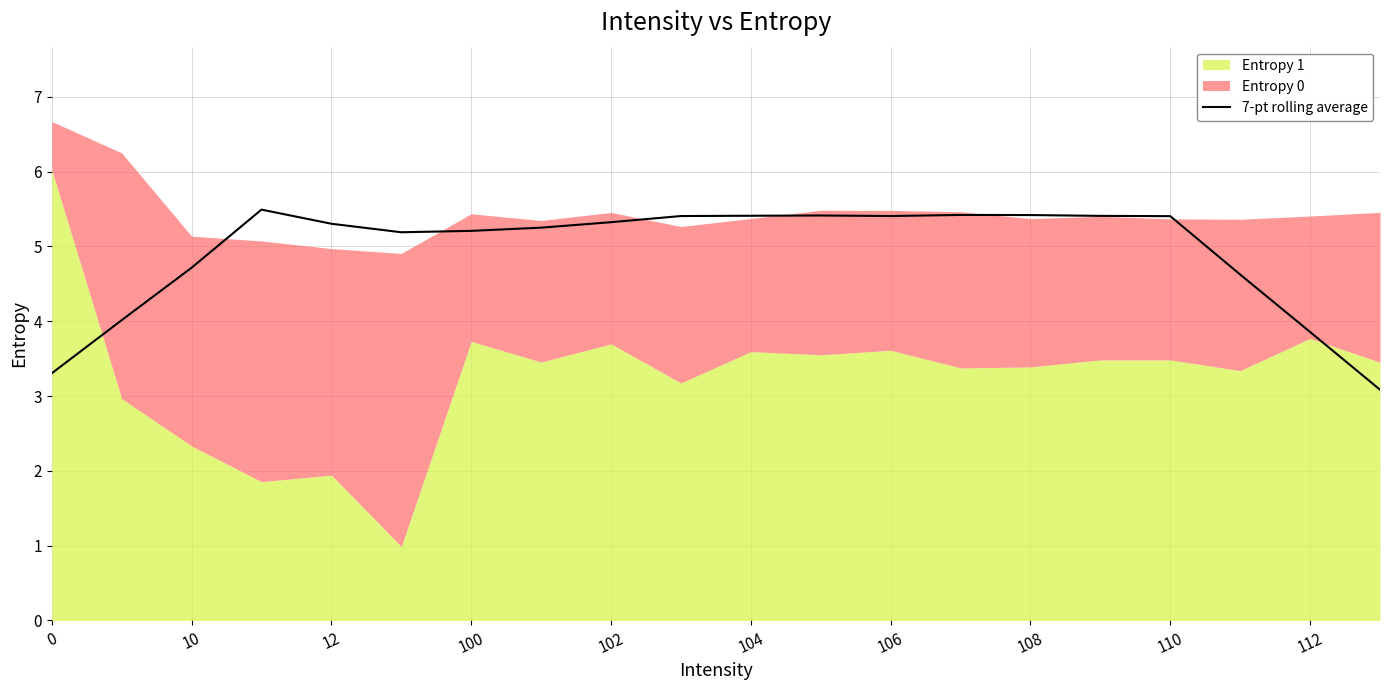

True or false: 7-pt rolling average has a value of 7.3 at 110.

False